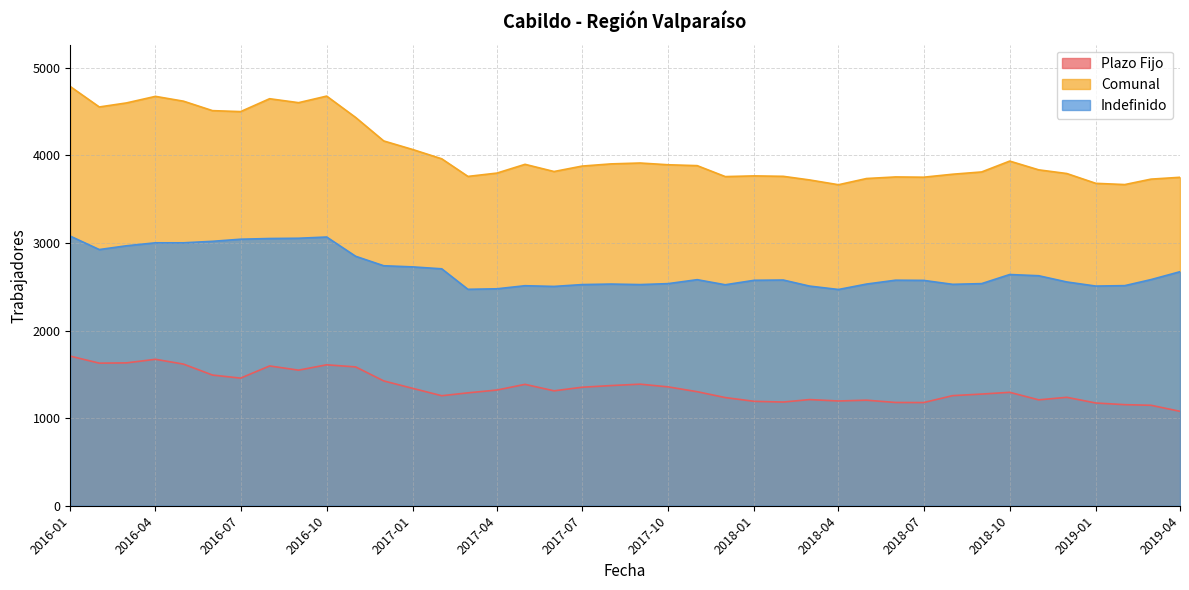

Rank the series by their maximum value, from highest to lowest.

Comunal, Indefinido, Plazo Fijo